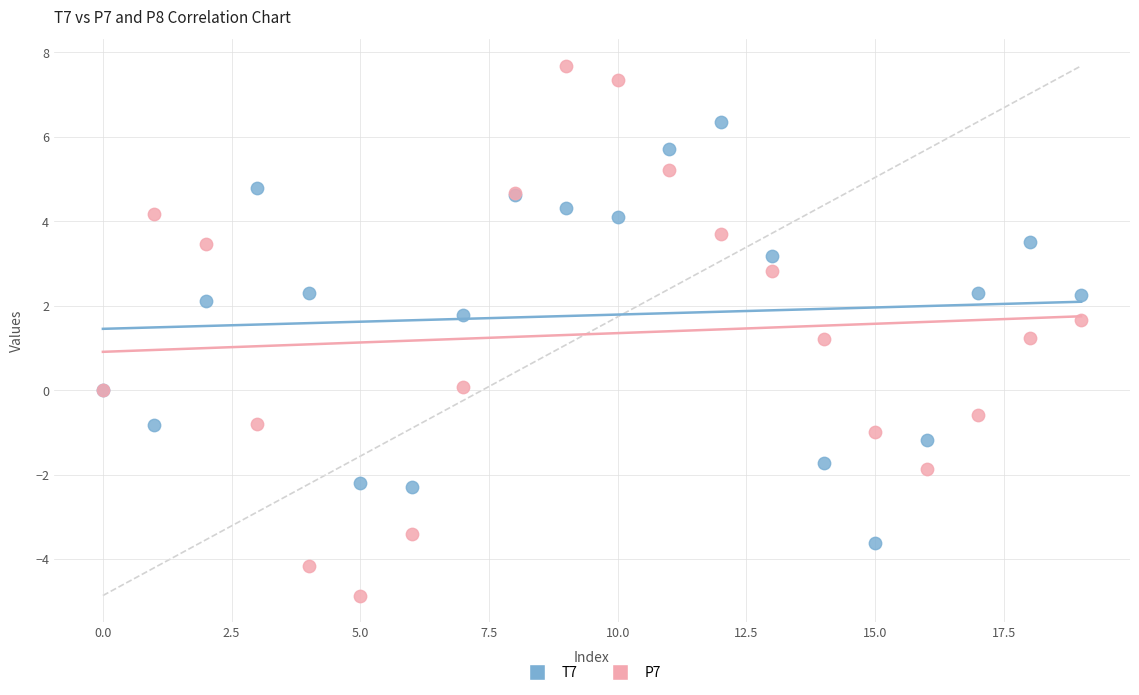

Which series reaches the maximum Y coordinate?

P7